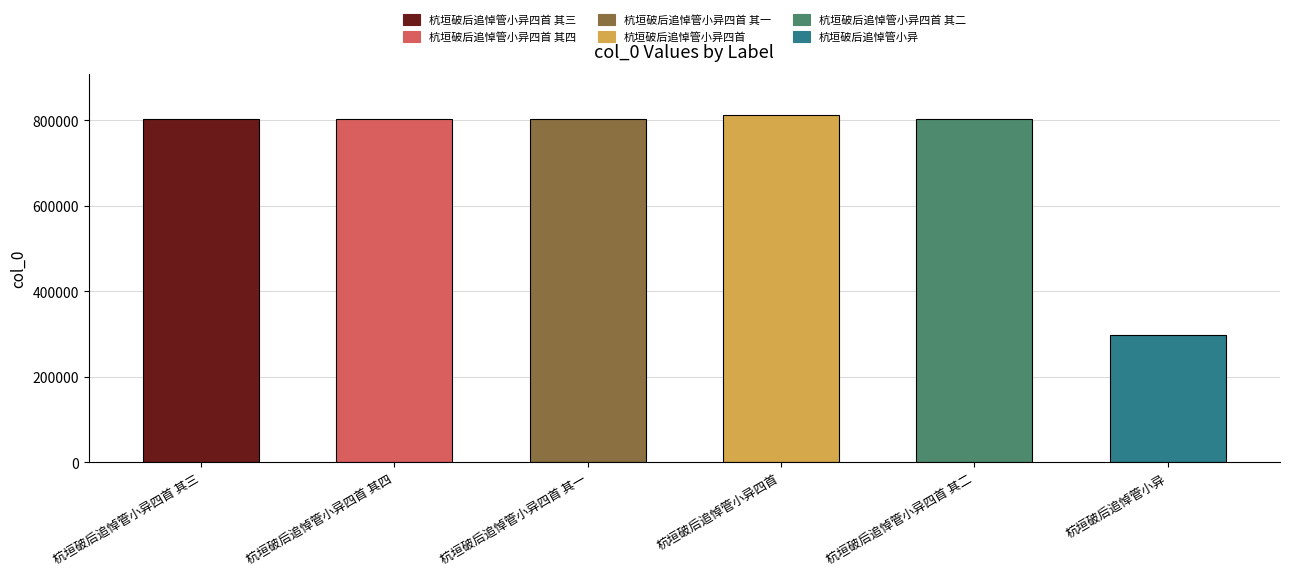

What is the greatest value displayed?

811870